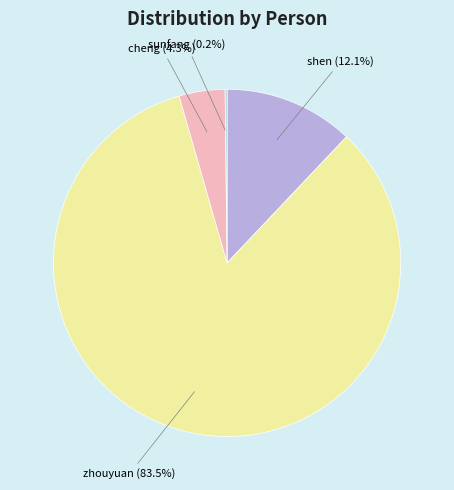

Which category has the biggest portion of the pie?

zhouyuan